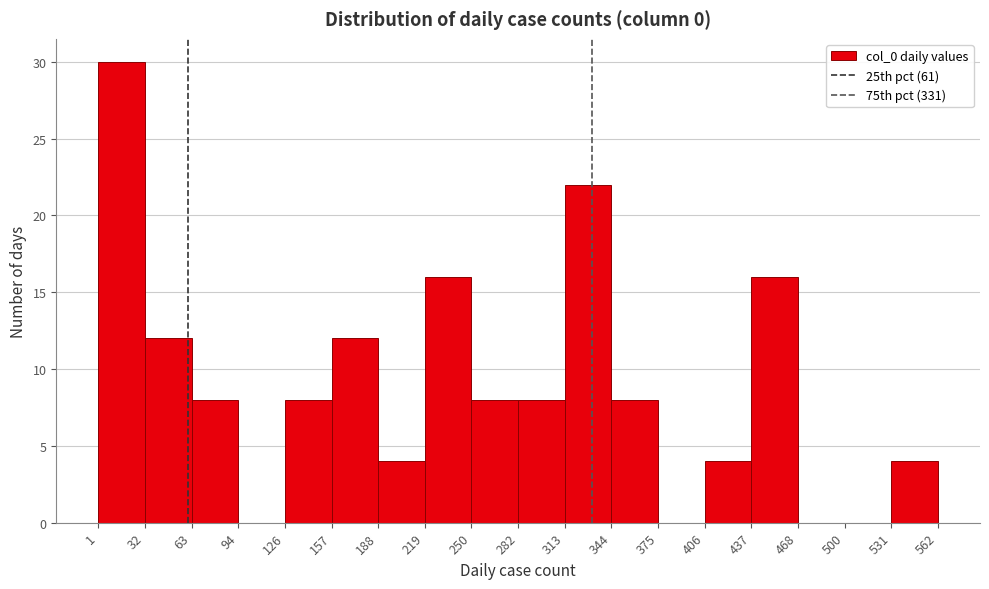

Over which range of the x-axis is the bar tallest?

1 to 32